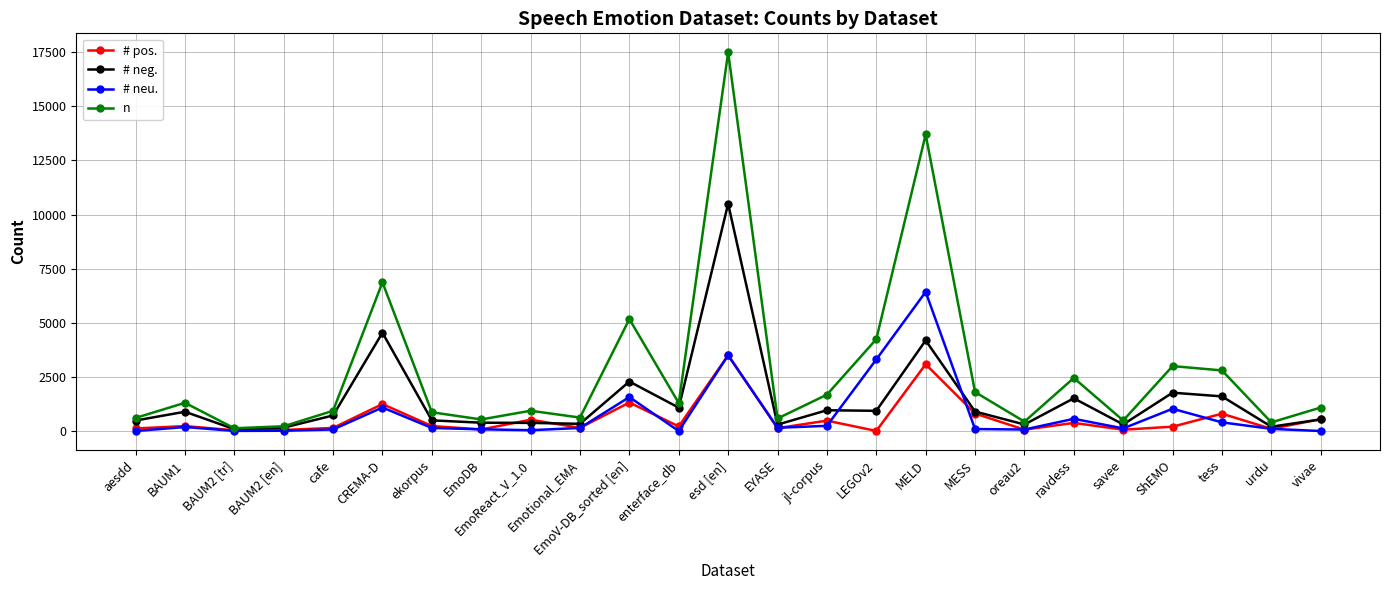

Where is n nearest to the value 8814?

CREMA-D